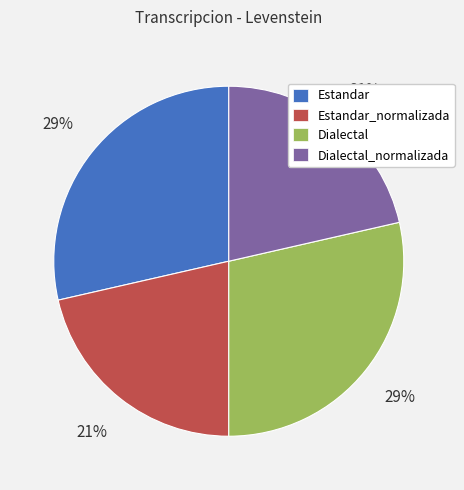

The Estandar_normalizada slice represents 21% of the pie. True or false?

True